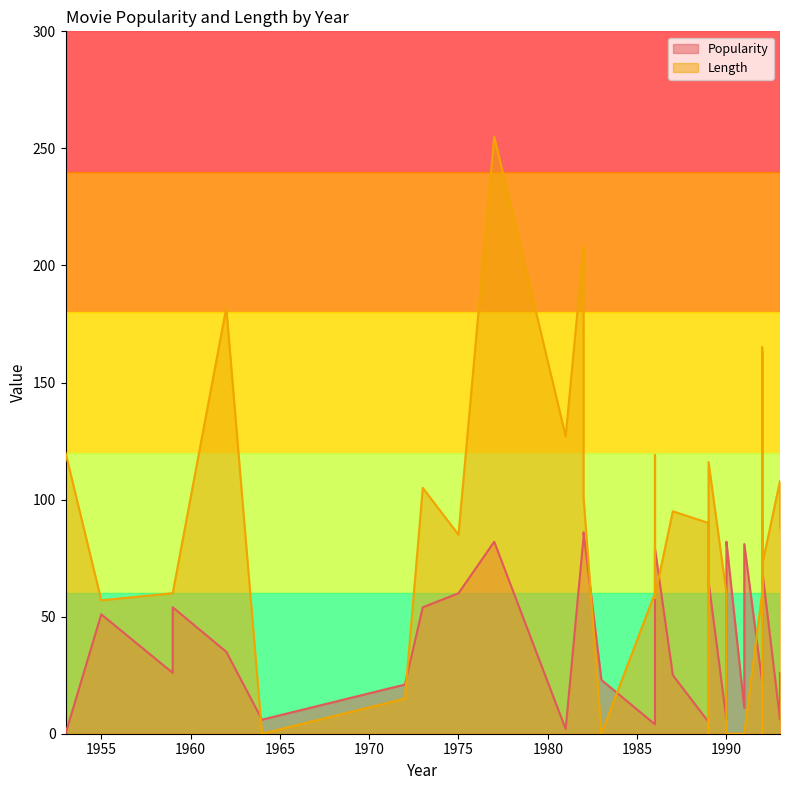

Which series changed the most between 1959 and 1989?

Length